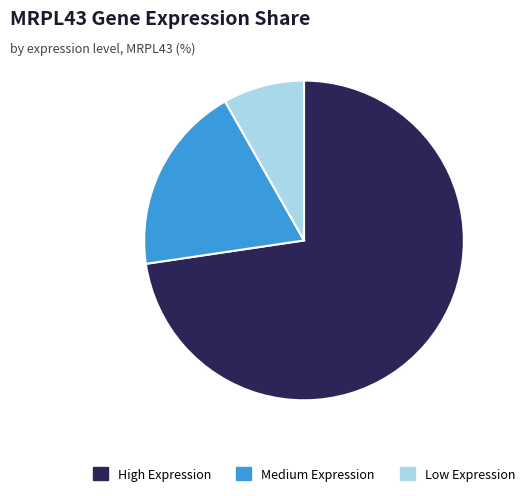

Approximately how many times larger is the value at Medium Expression compared to Low Expression?

2.3